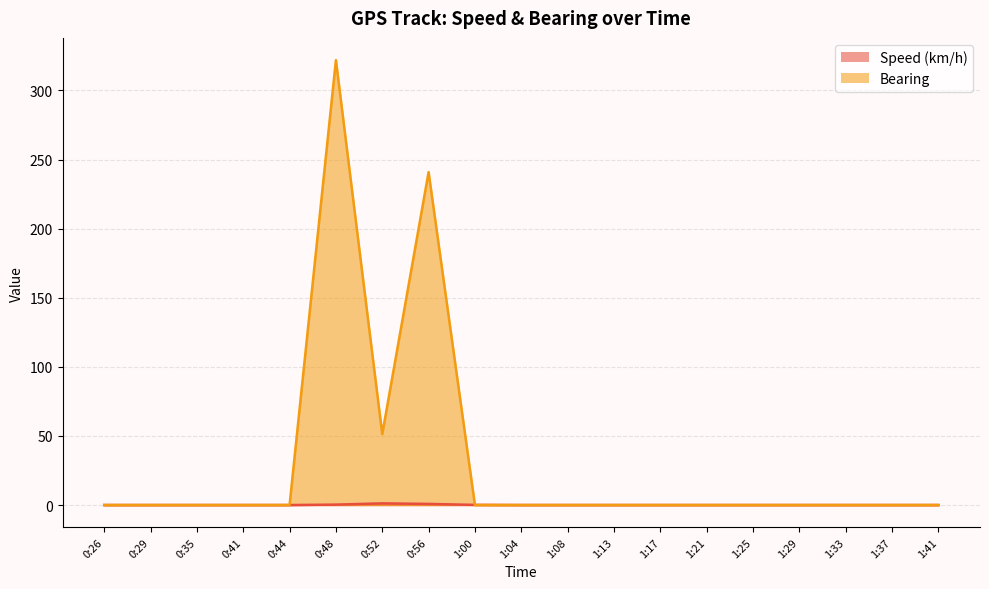

Which series changed the most between 1:00 and 1:33?

Speed (km/h)